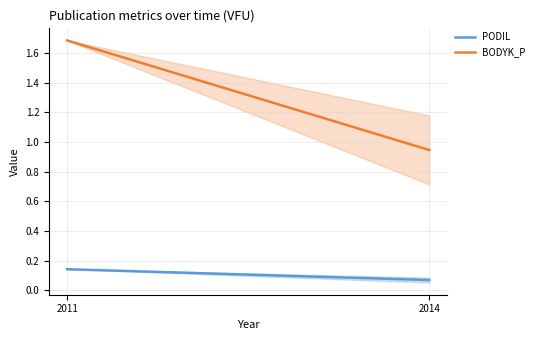

At which category is the sum across all series the highest?

2011